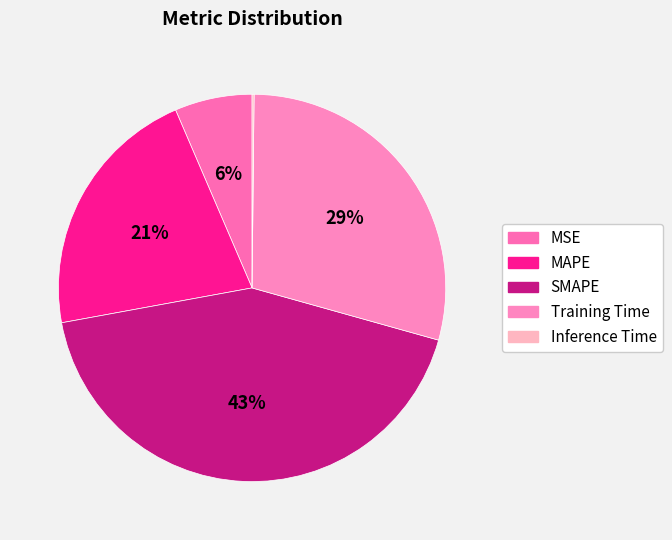

What is the change in value from SMAPE to Inference Time?

-2.0